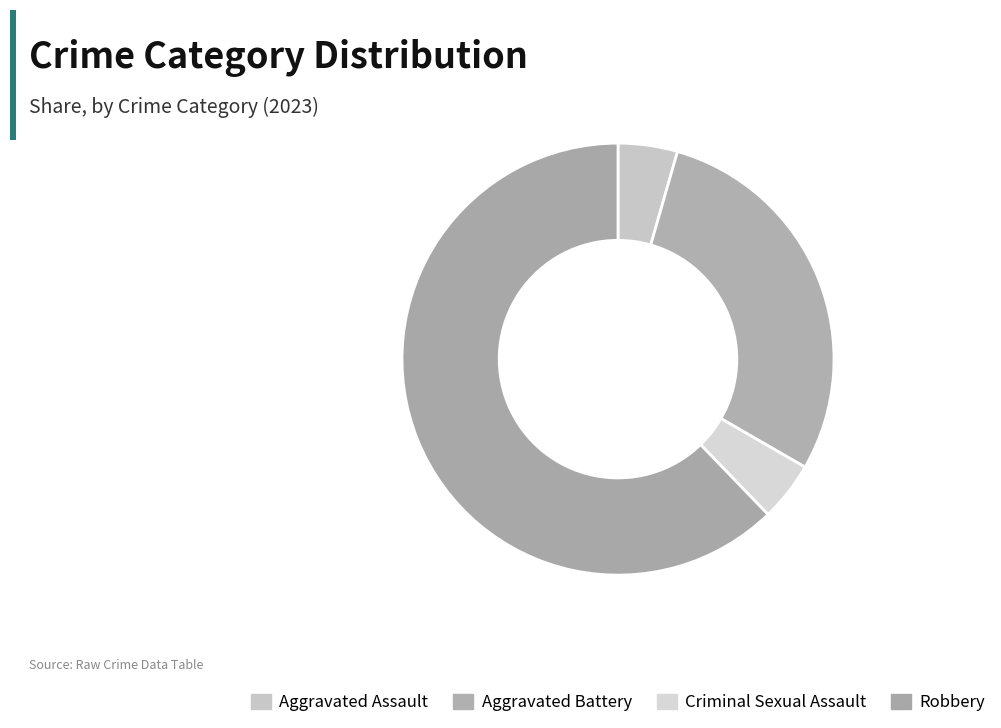

Count the number of slices in the pie.

4